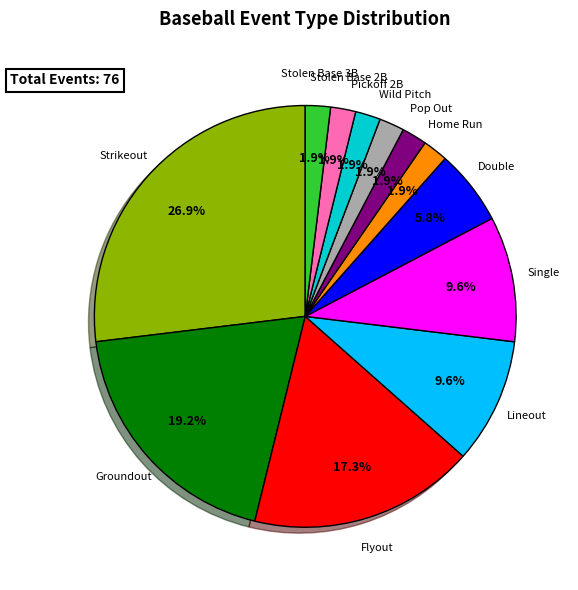

How many segments does this pie chart have?

12